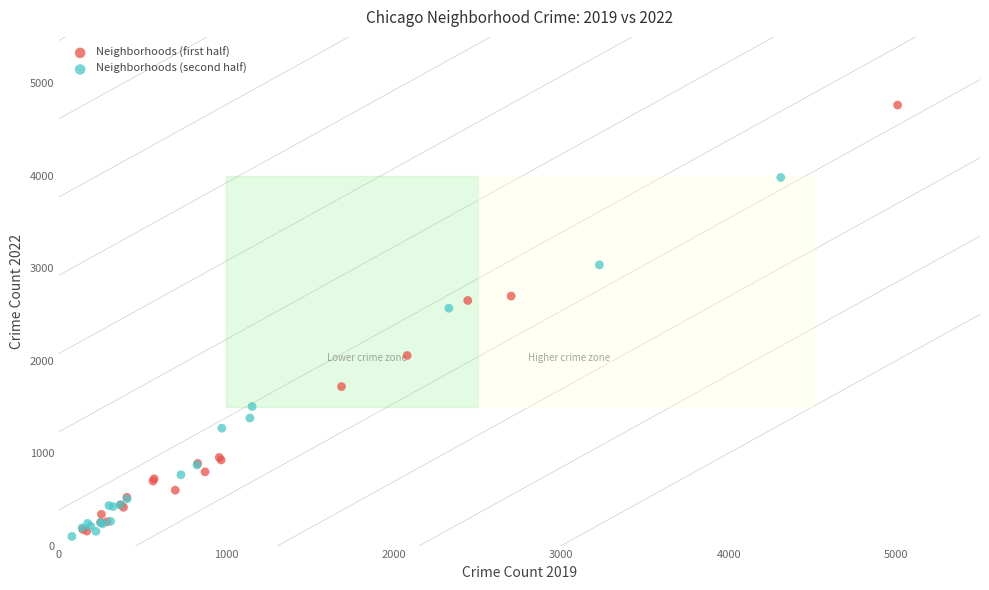

Which series has the widest spread of Y values?

Neighborhoods (first half)